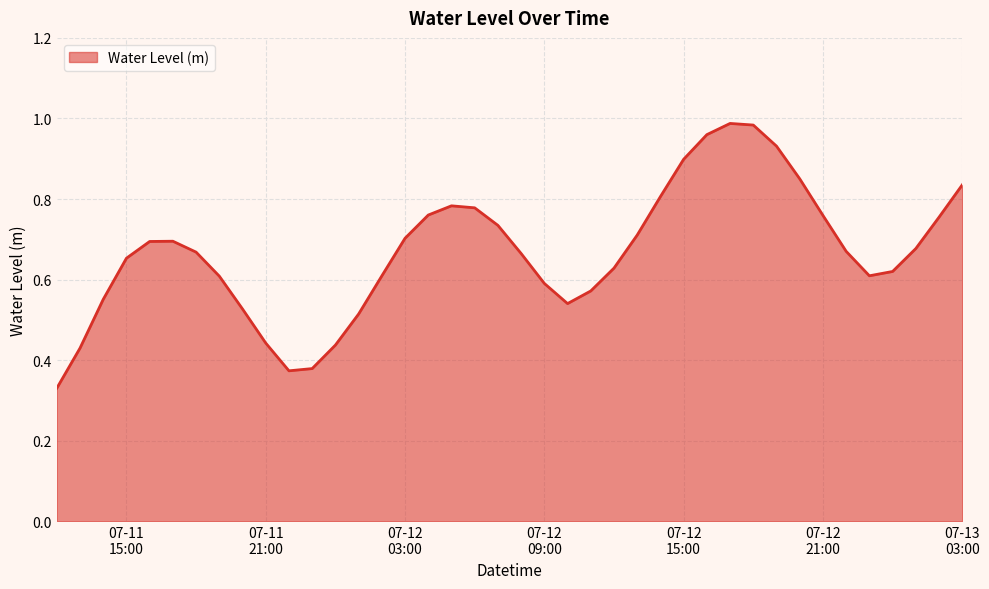

What is the difference between the maximum and minimum values?

0.7